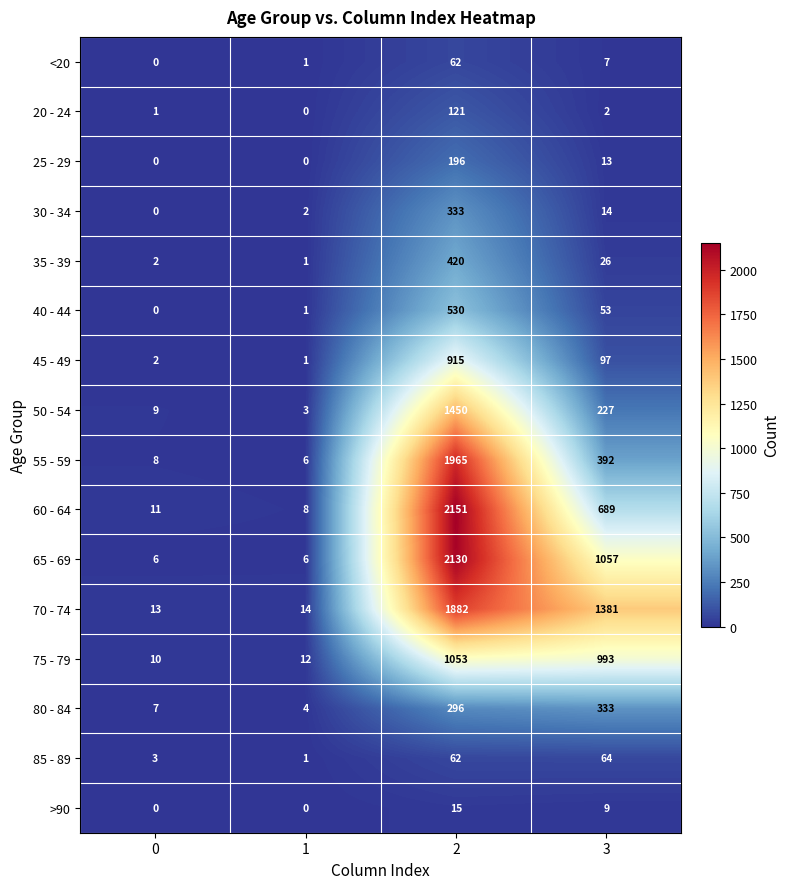

What is the greatest value displayed?

2151